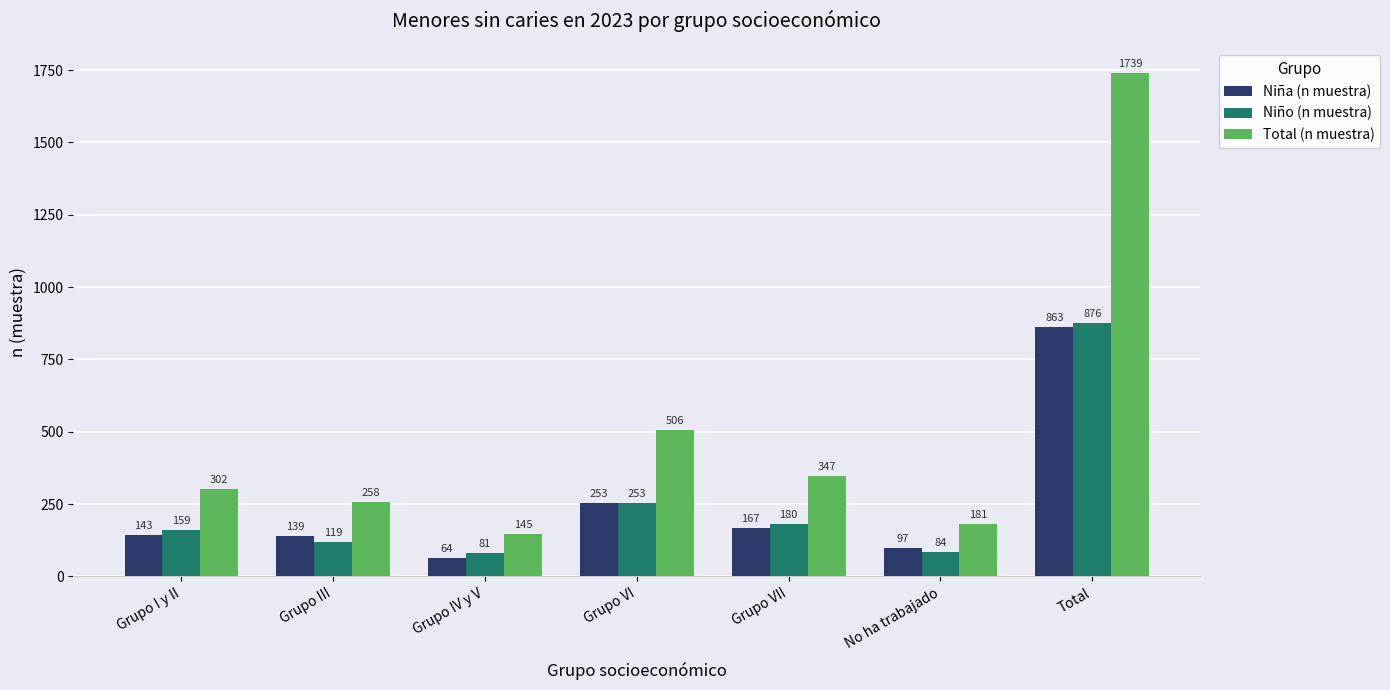

What is the value of the Total (n muestra) bar at the 2nd from the left?

258